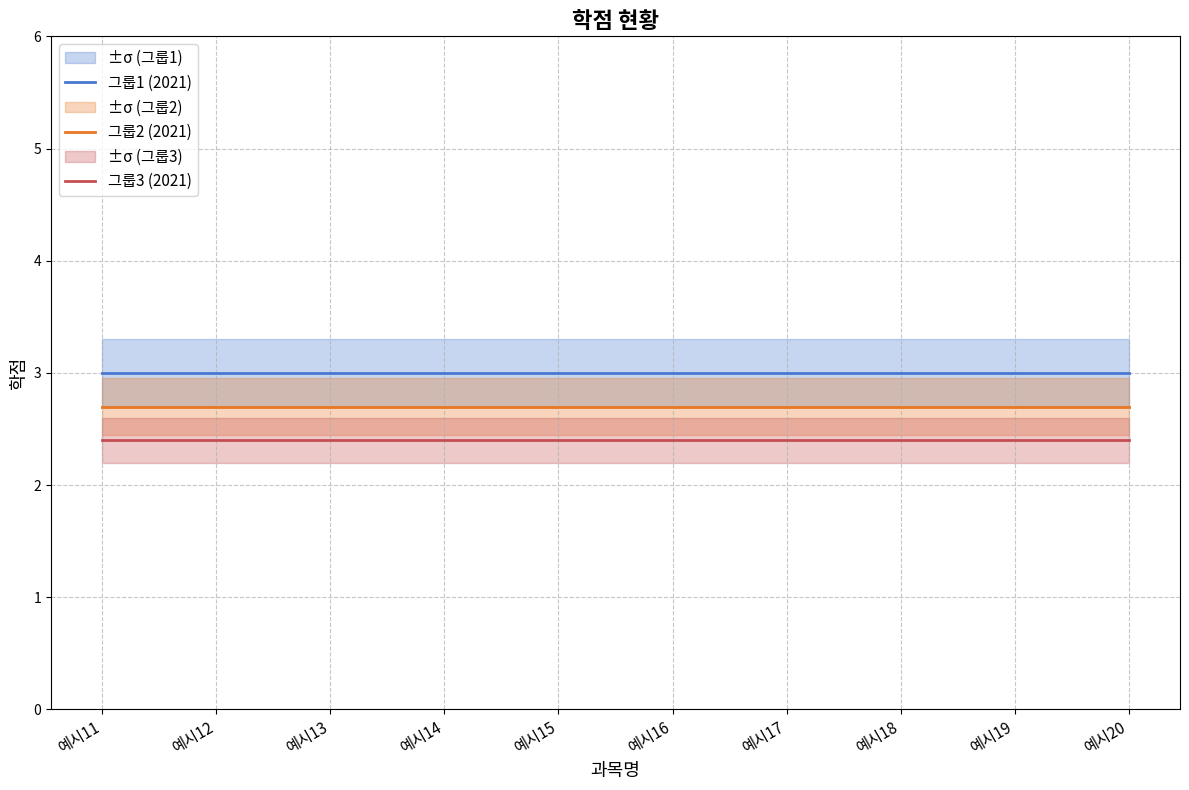

Rank the series at 예시14 from highest to lowest value.

그룹1 (2021), 그룹2 (2021), 그룹3 (2021)